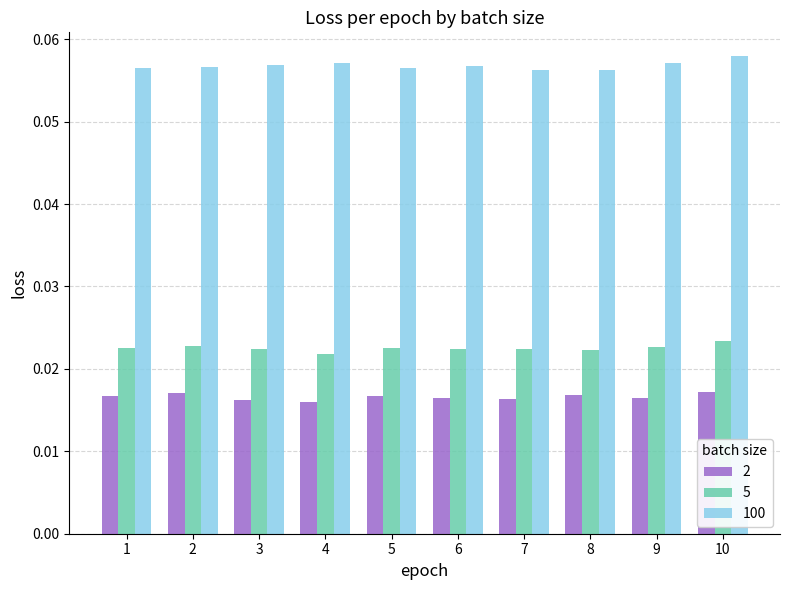

Are the bars horizontal?

No